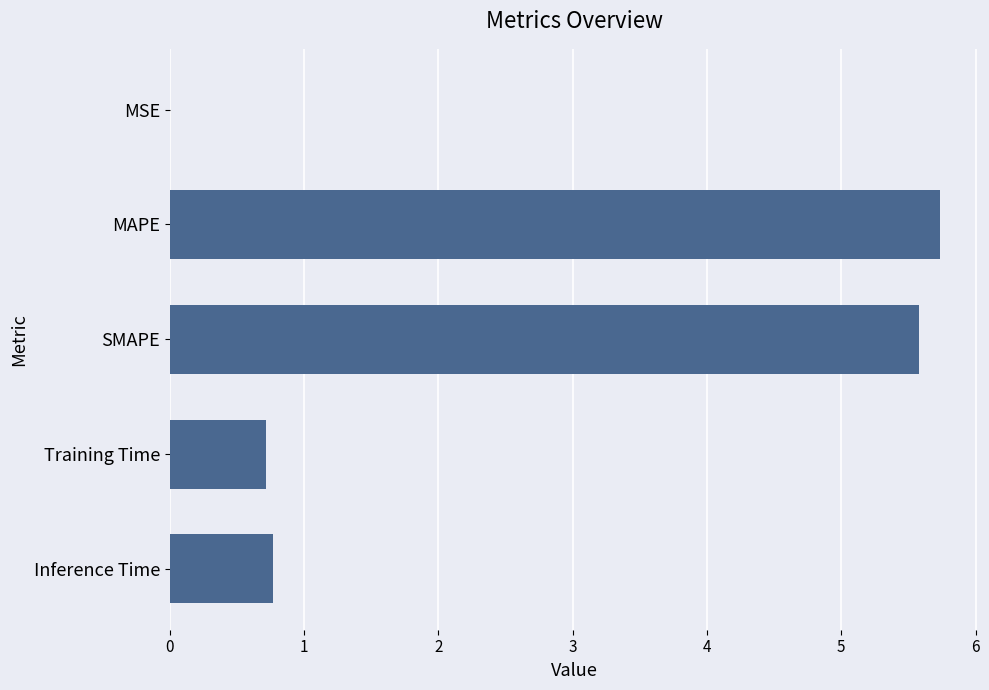

Between SMAPE and Inference Time, which is larger?

SMAPE